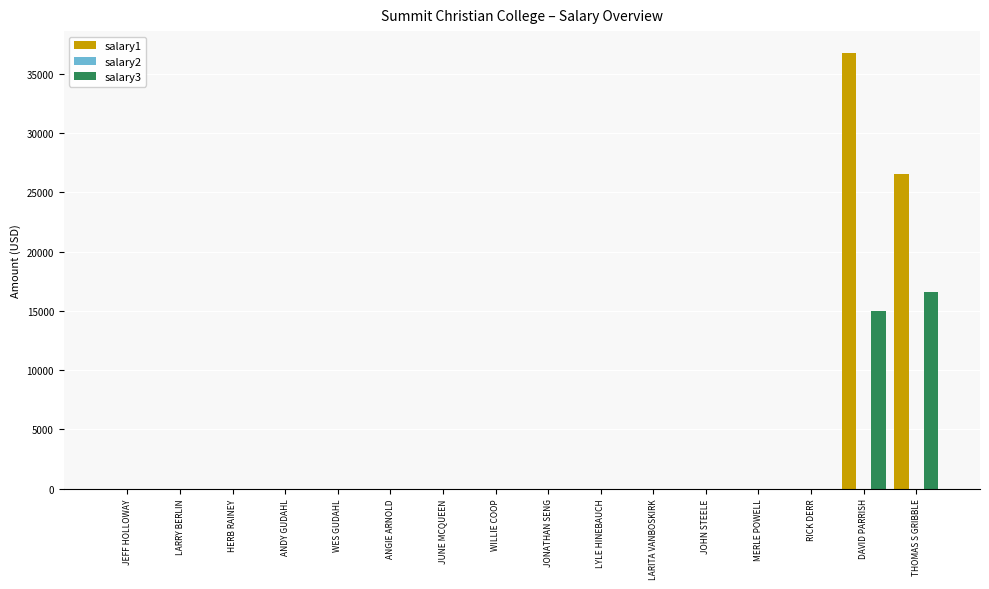

What is the highest value of the salary3 series?

16625